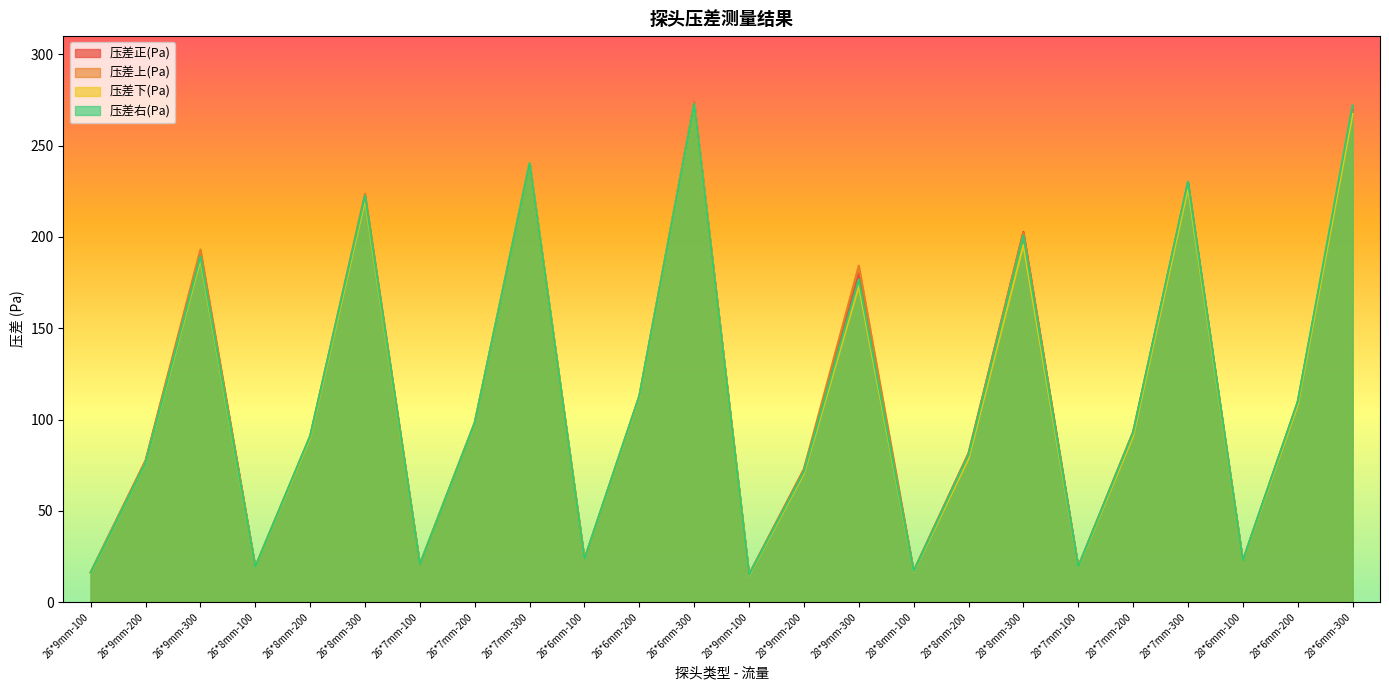

At which category does 压差右(Pa) reach its first local peak?

26*9mm-300